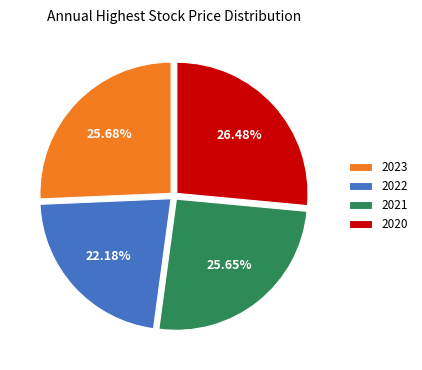

Approximately how many times larger is the value at 2022 compared to 2023?

0.9